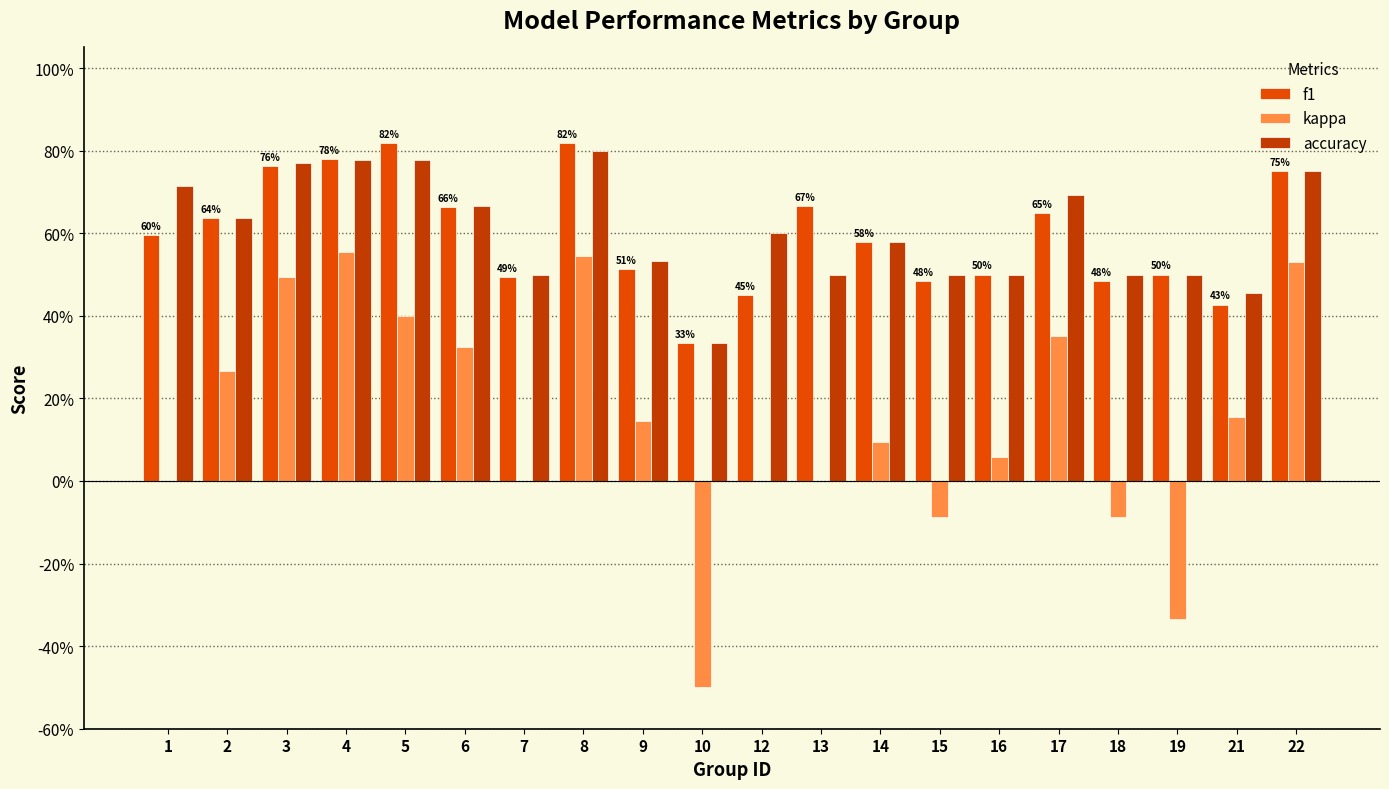

Which series has the largest total across all categories?

accuracy